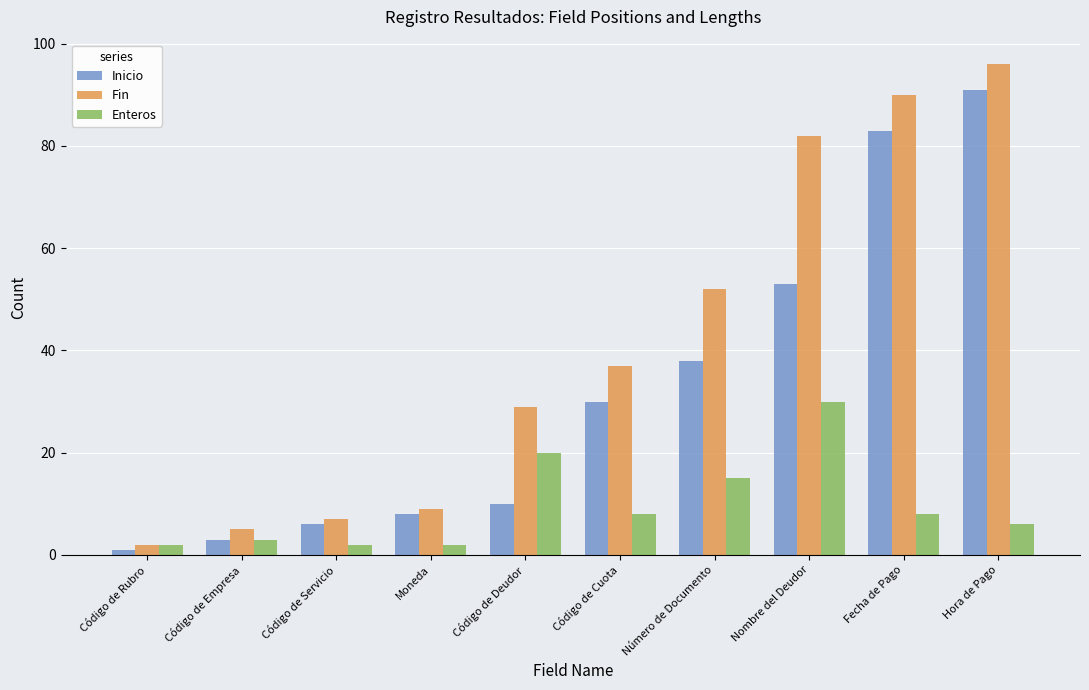

What is the difference between the maximum and minimum values in the Fin series?

94